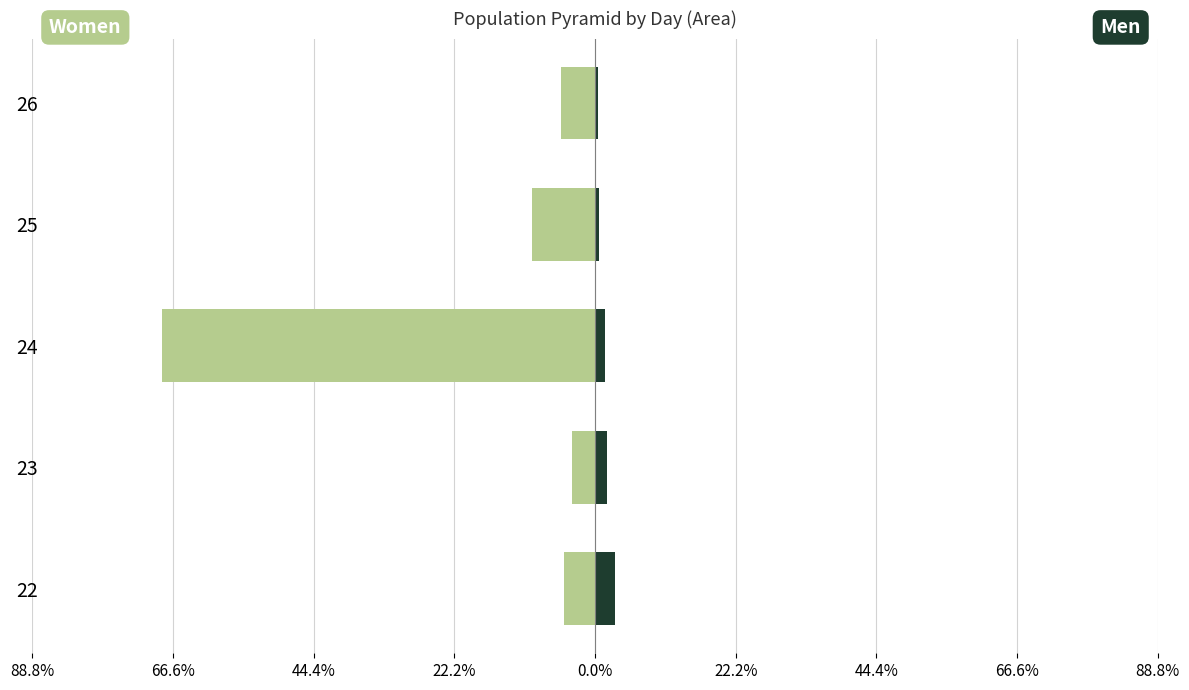

What is the minimum value for Men?

0.5